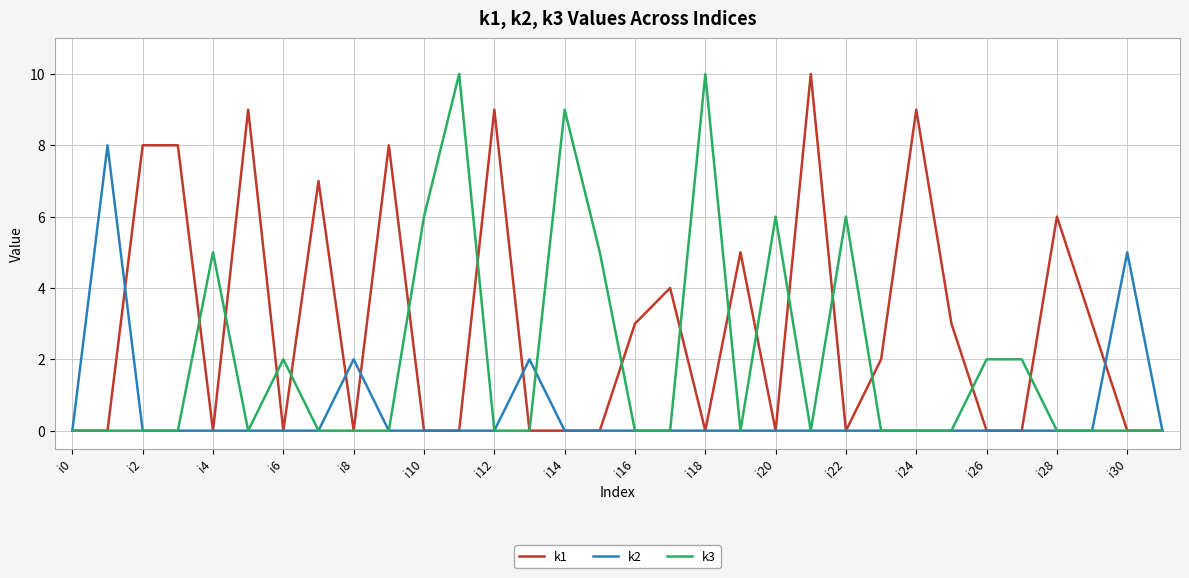

Rank the series by their average value, from lowest to highest.

k2, k3, k1